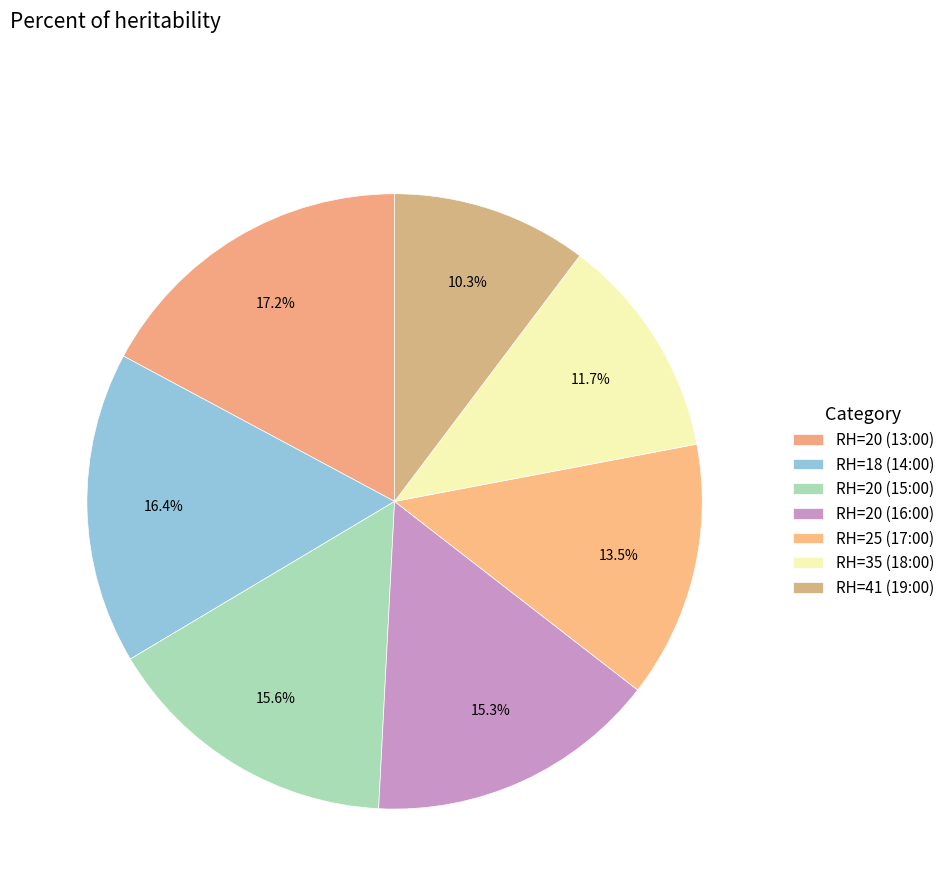

To the nearest percent, what percentage of the pie is RH=25 (17:00)?

13%